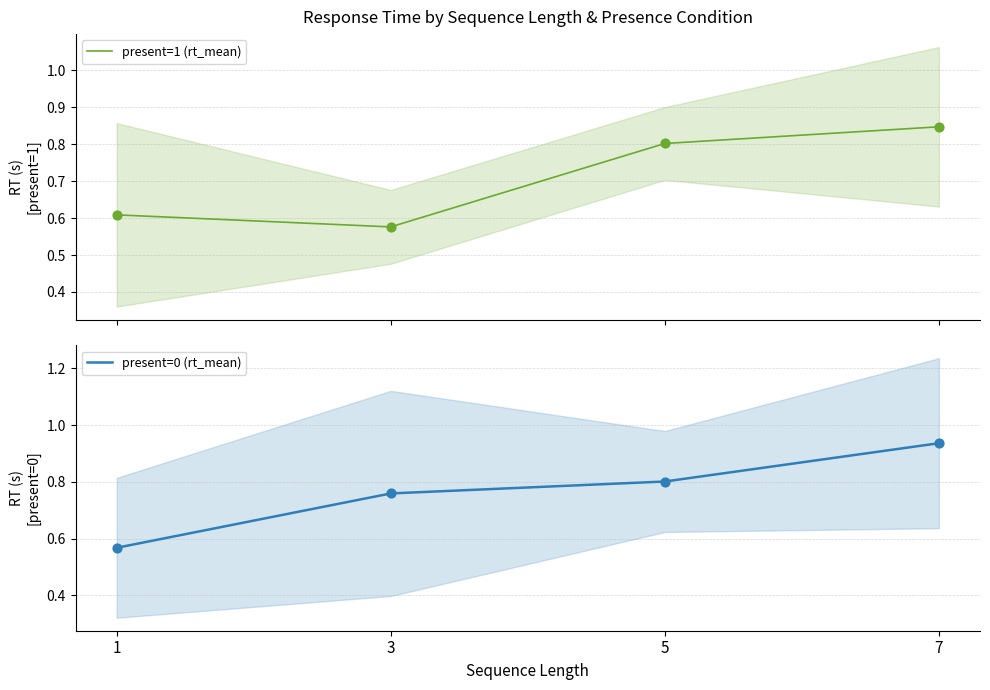

What is the total value across all series at 1?

1.2